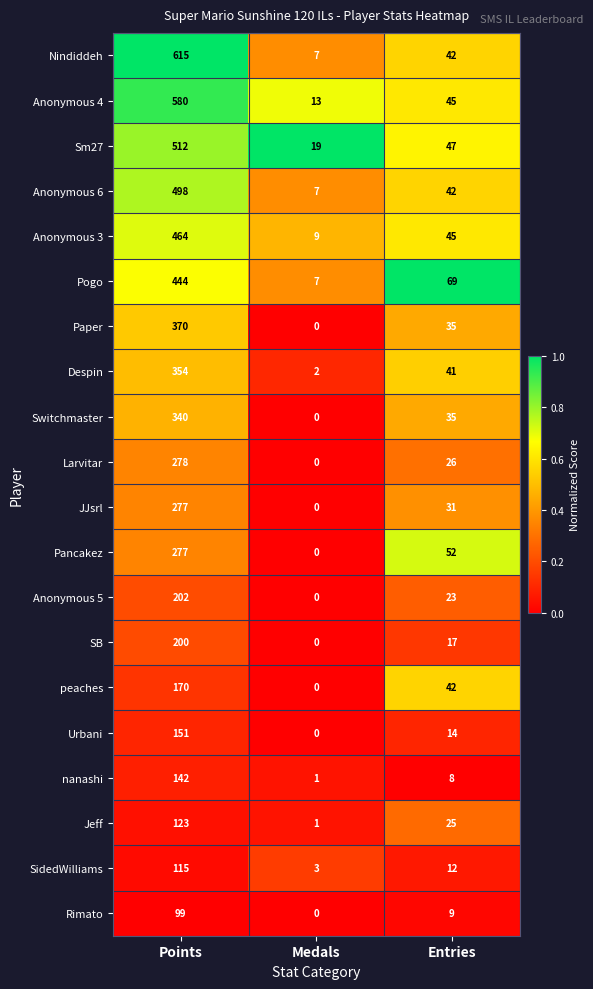

At which category is the sum across all series the highest?

Points